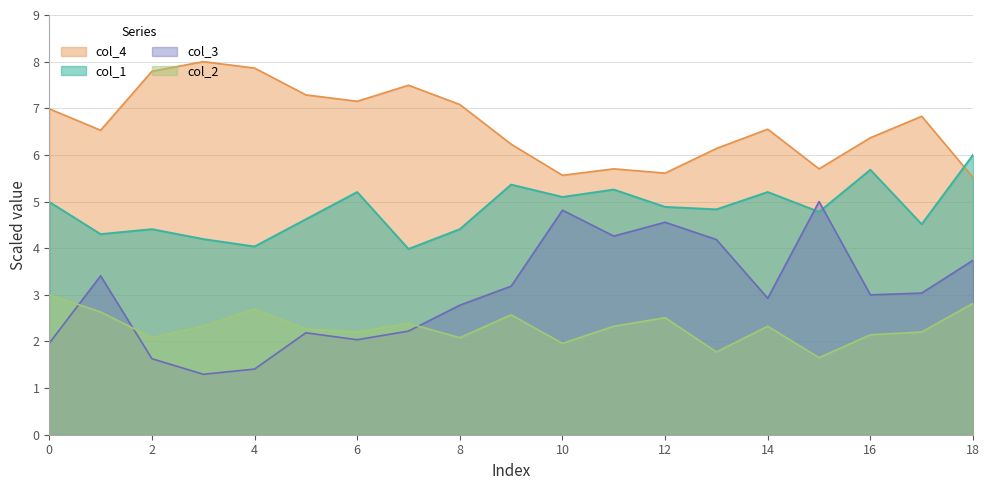

Reading left to right, transcribe all the data shown in this chart.

col_3: 0=2.0	1=3.4	2=1.6	3=1.3	4=1.4	5=2.2	6=2.0	7=2.2	8=2.8	9=3.2	10=4.8	11=4.3	12=4.6	13=4.2	14=2.9	15=5.0	16=3.0	17=3.0	18=3.7
col_4: 0=7.0	1=6.5	2=7.8	3=8.0	4=7.9	5=7.3	6=7.1	7=7.5	8=7.1	9=6.2	10=5.6	11=5.7	12=5.6	13=6.1	14=6.6	15=5.7	16=6.4	17=6.8	18=5.5
col_1: 0=5.0	1=4.3	2=4.4	3=4.2	4=4.0	5=4.6	6=5.2	7=4.0	8=4.4	9=5.4	10=5.1	11=5.3	12=4.9	13=4.8	14=5.2	15=4.8	16=5.7	17=4.5	18=6.0
col_2: 0=3.0	1=2.6	2=2.1	3=2.3	4=2.7	5=2.3	6=2.2	7=2.4	8=2.1	9=2.6	10=2.0	11=2.3	12=2.5	13=1.8	14=2.3	15=1.7	16=2.1	17=2.2	18=2.8